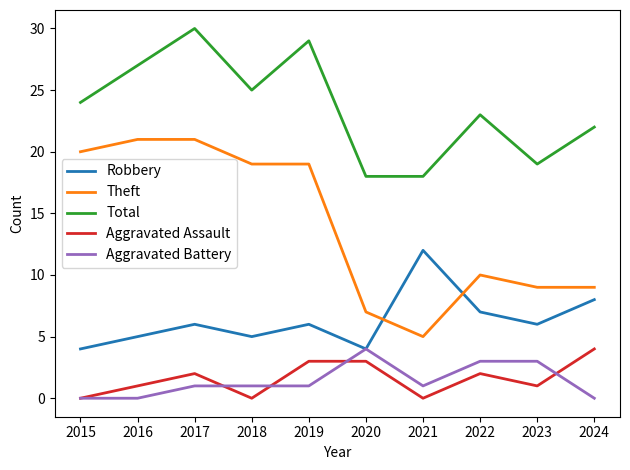

Which series has the largest range (max minus min)?

Theft